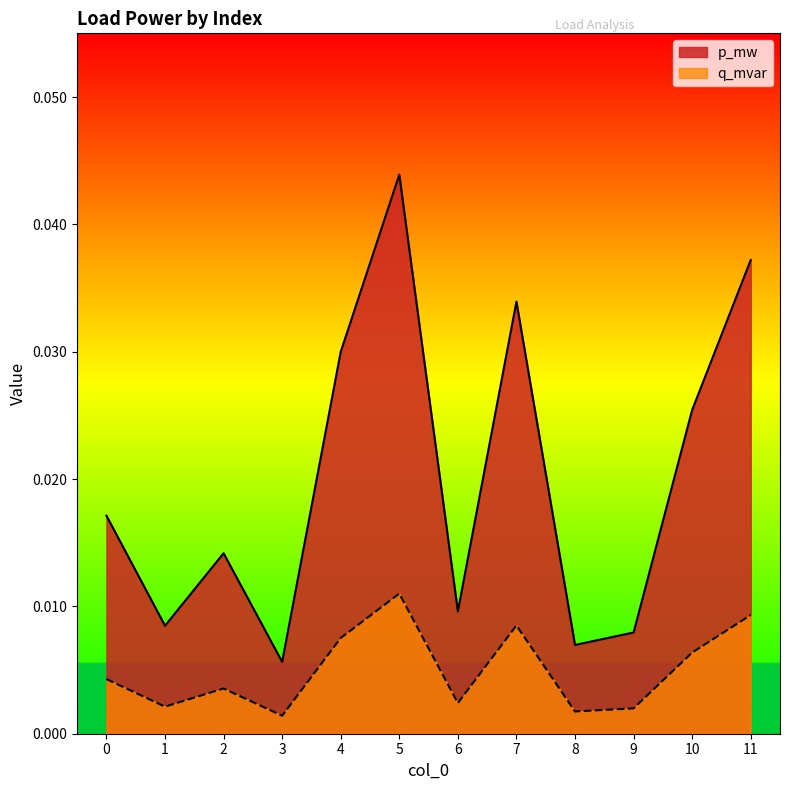

Is the value of q_mvar at 0 greater than the value of p_mw at 3?

No